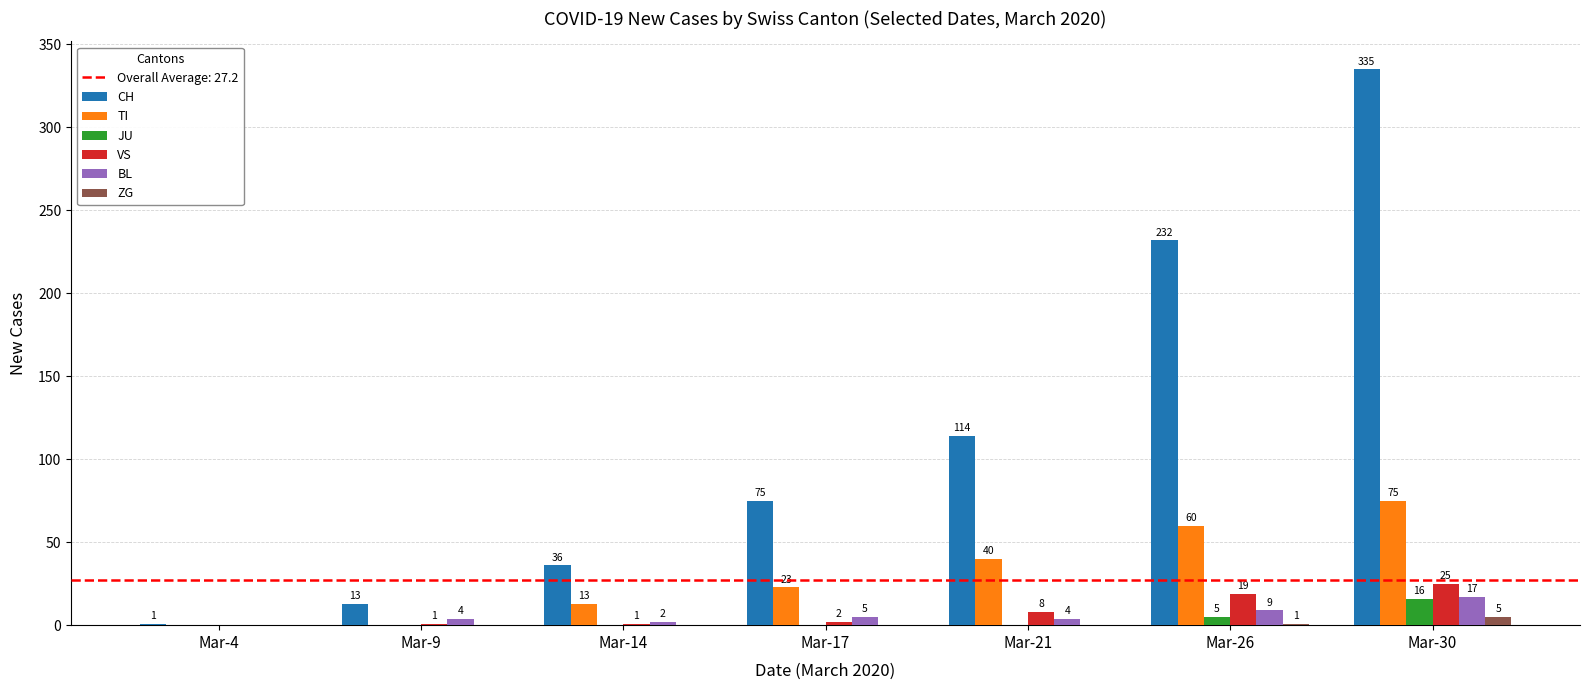

At which label does TI reach its peak?

Mar-30